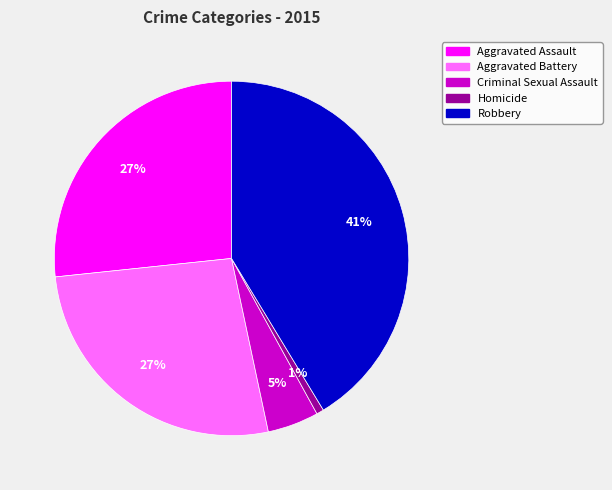

To the nearest percent, what is the average slice percentage?

20%